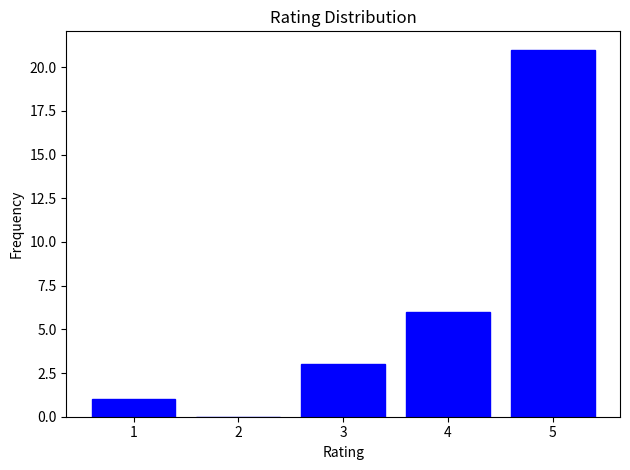

Over which range of the x-axis is the bar tallest?

4.5 to 5.5